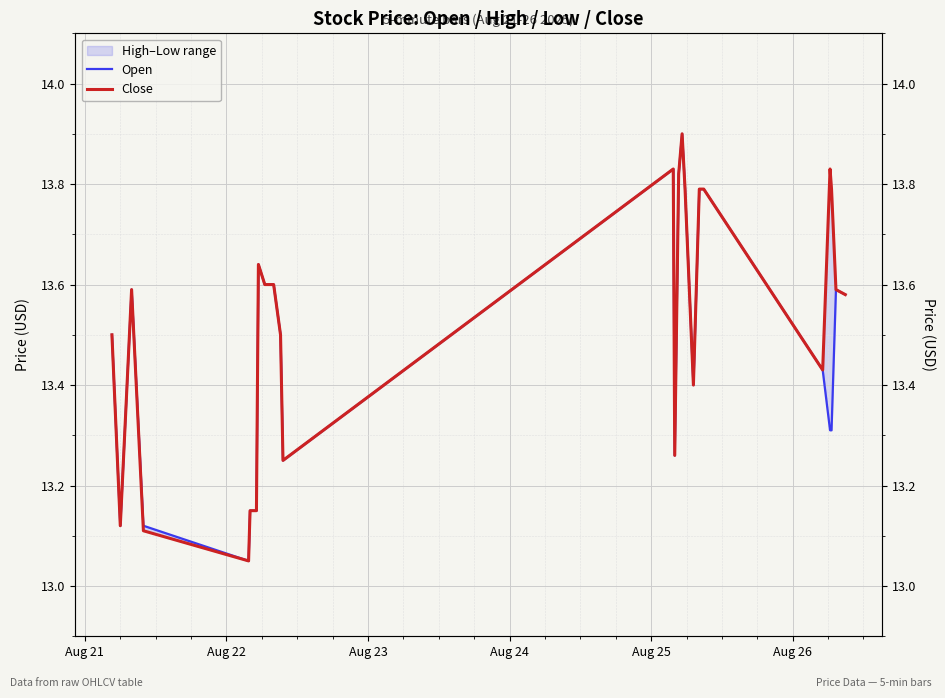

Is this an area chart (filled region under the line)?

No